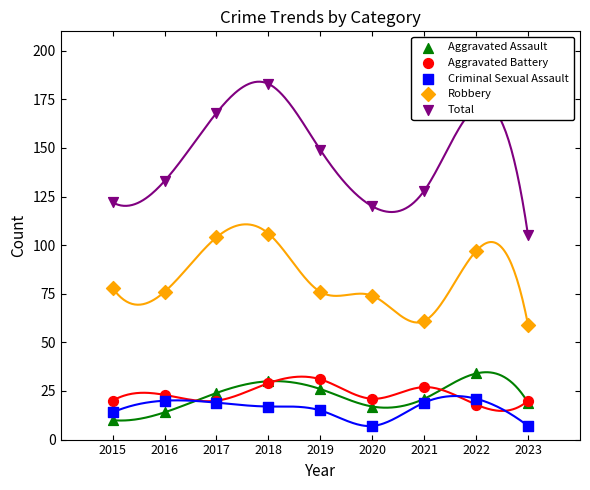

At which category is the sum across all series the highest?

2018